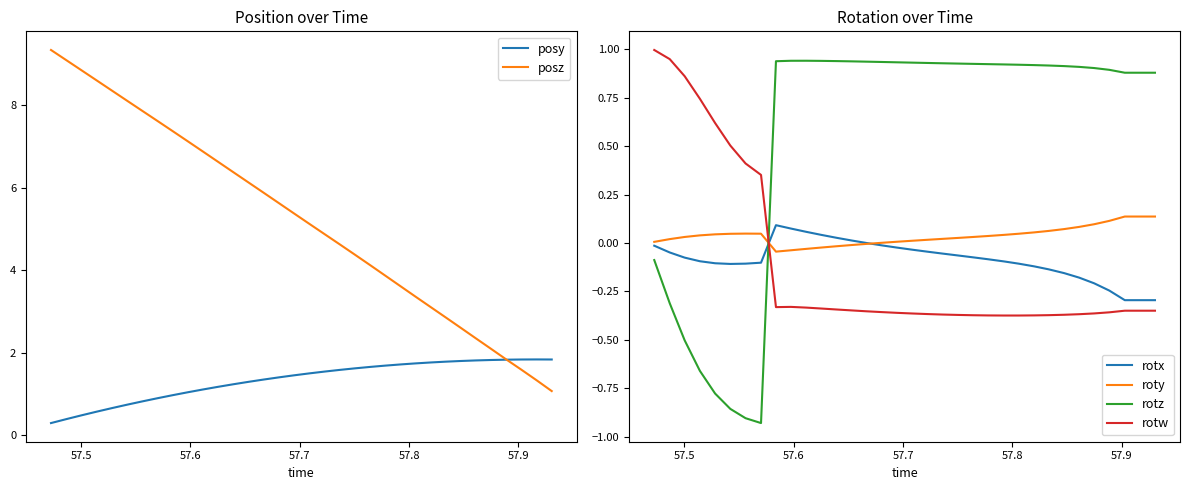

What is the highest value of the rotw series?

1.0